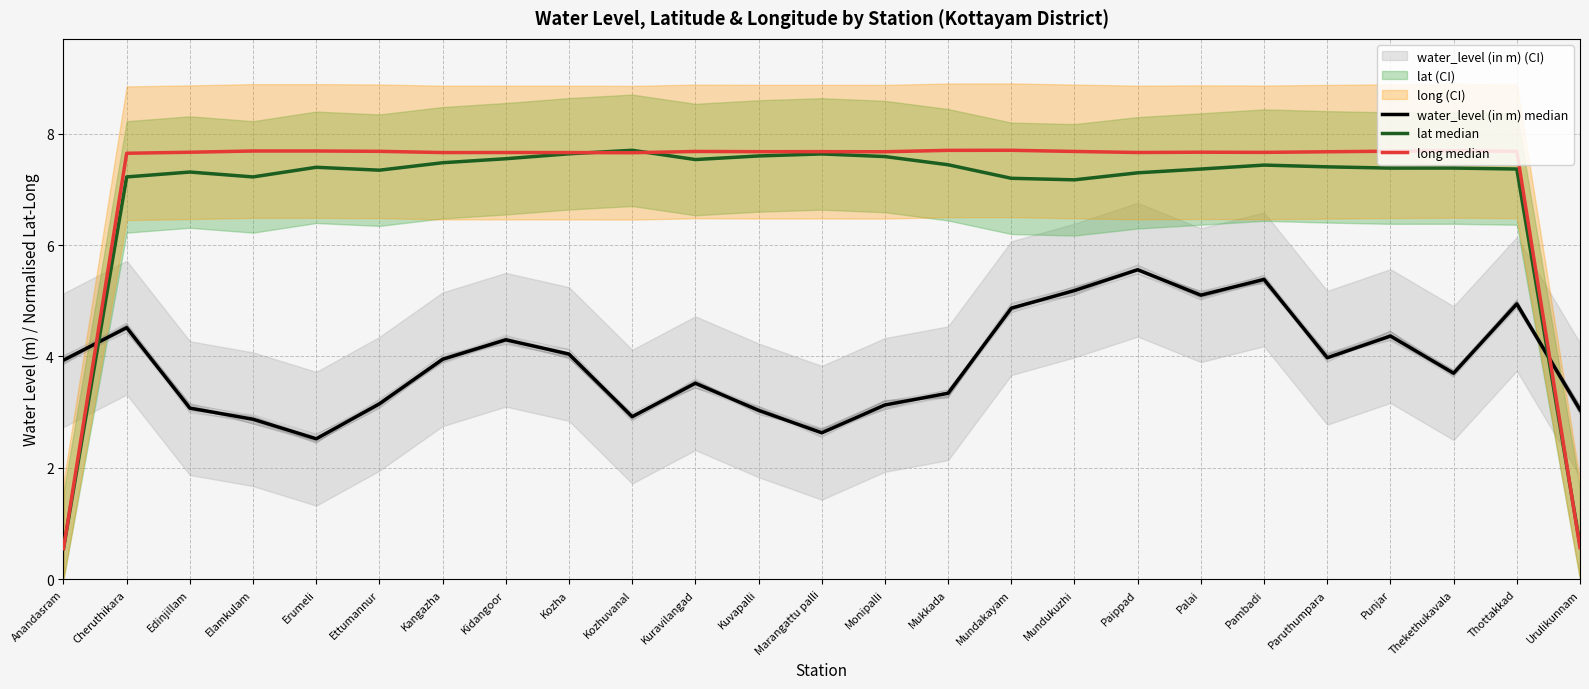

How many data points in water_level (in m) median are above 3?

21